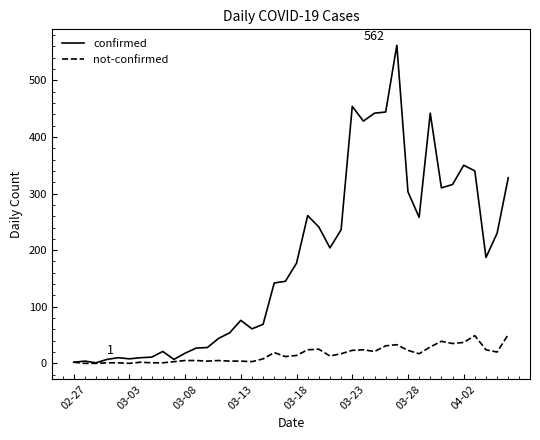

Which series has the widest spread of values?

confirmed